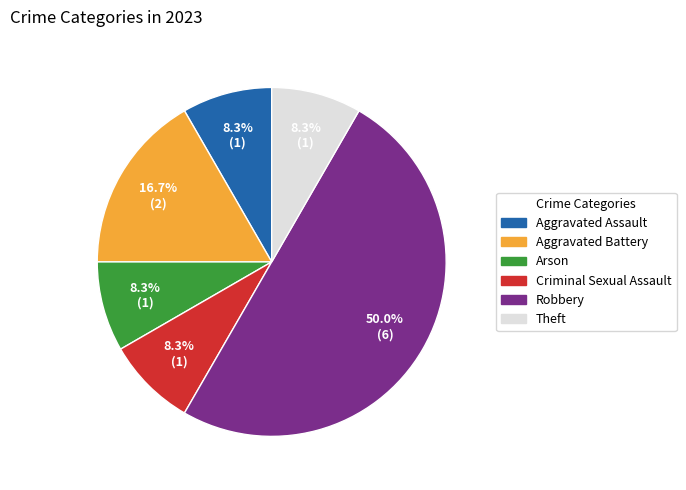

Do Theft and Aggravated Assault together represent more than half of the pie?

No